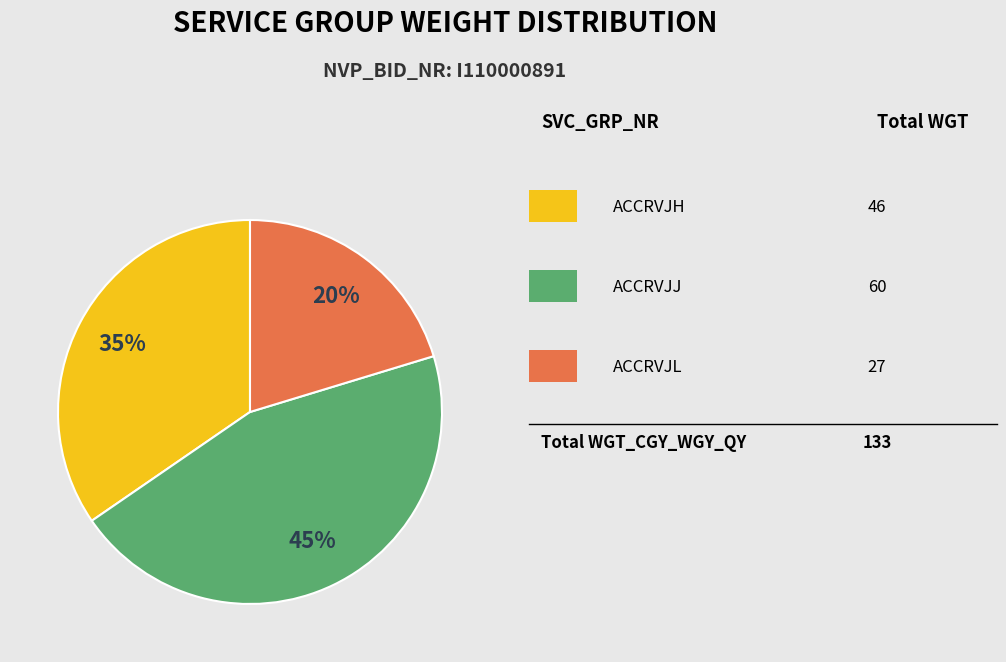

To the nearest percent, what is the difference between the largest and smallest slice percentages?

25%